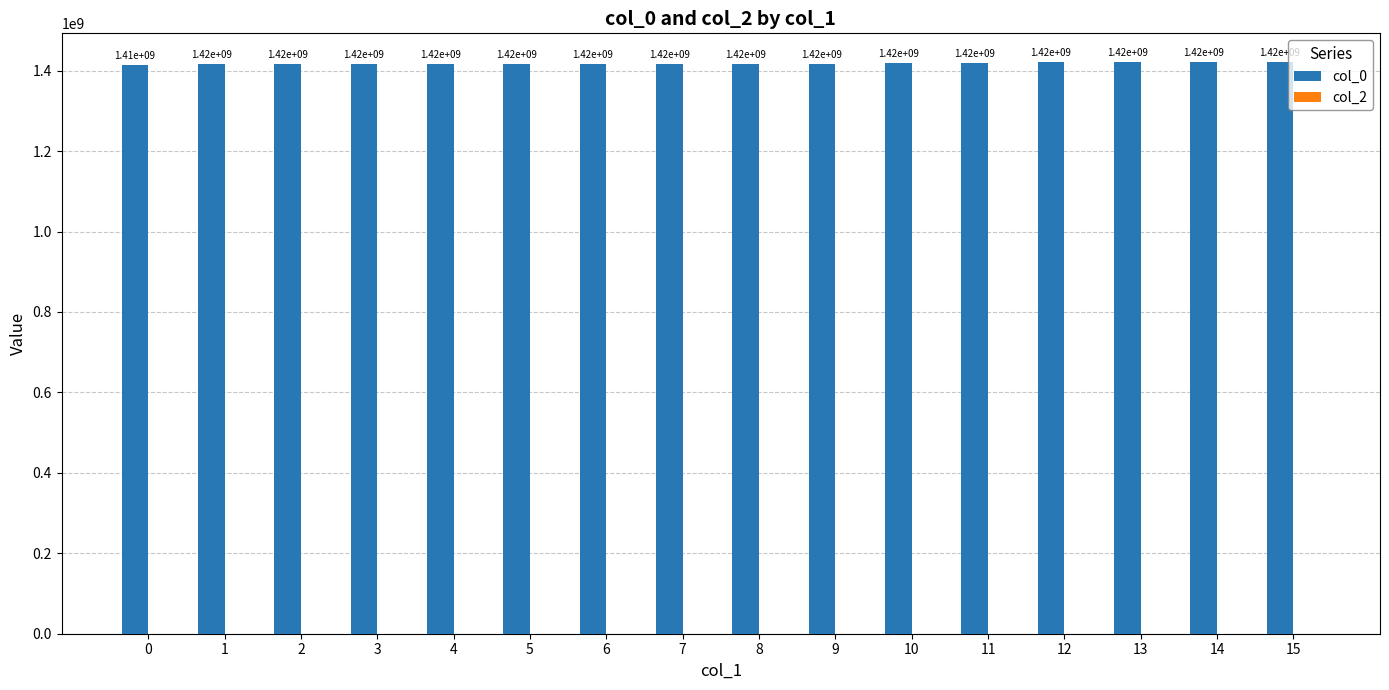

List the labels in order of value, smallest first.

0, 1, 2, 3, 4, 5, 6, 7, 8, 9, 10, 11, 12, 13, 14, 15